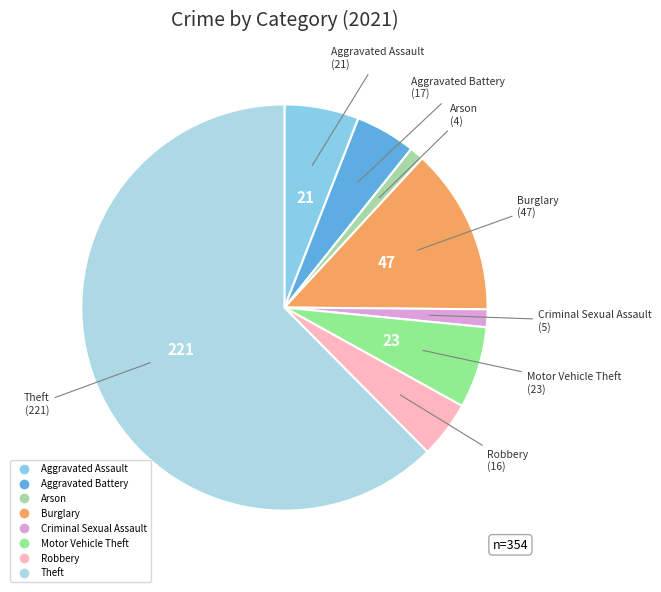

How many segments does this pie chart have?

8